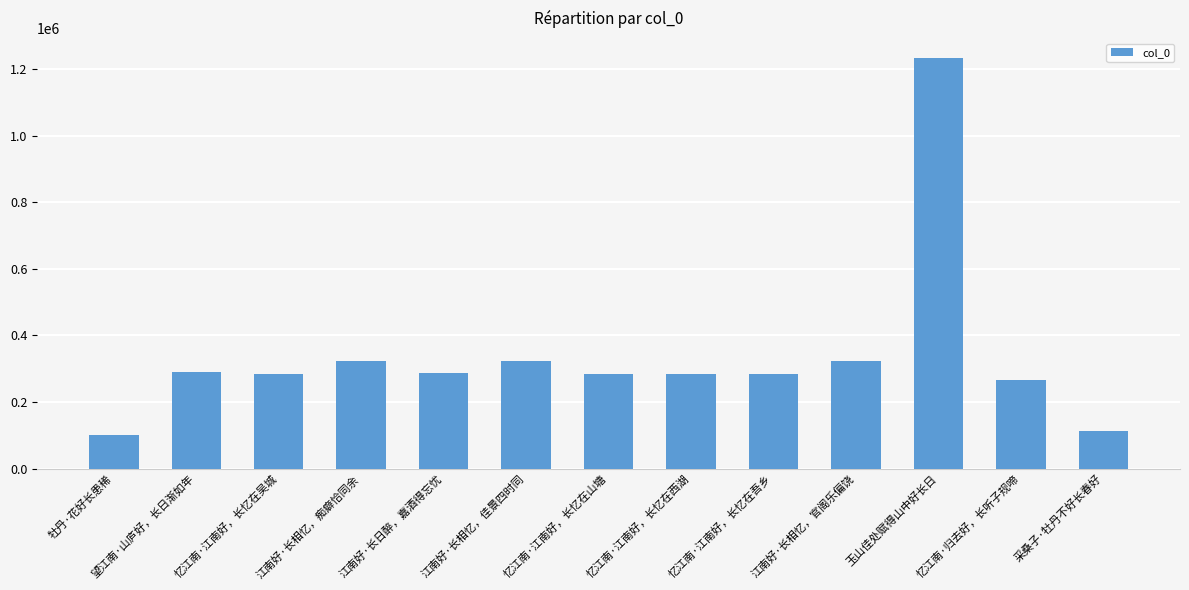

Approximately how many times larger is the value at 忆江南·归去好，长听子规啼 compared to 望江南·山庐好，长日渐如年?

0.9